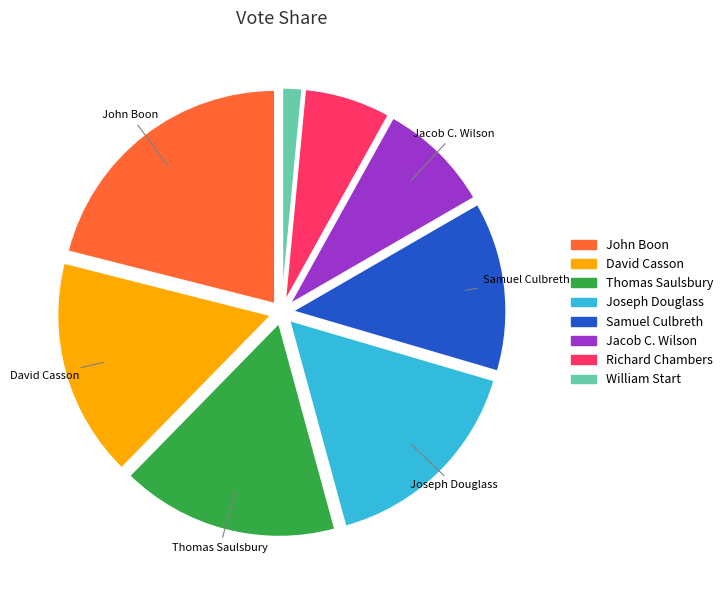

Is the sum of Richard Chambers and Thomas Saulsbury greater than half?

No